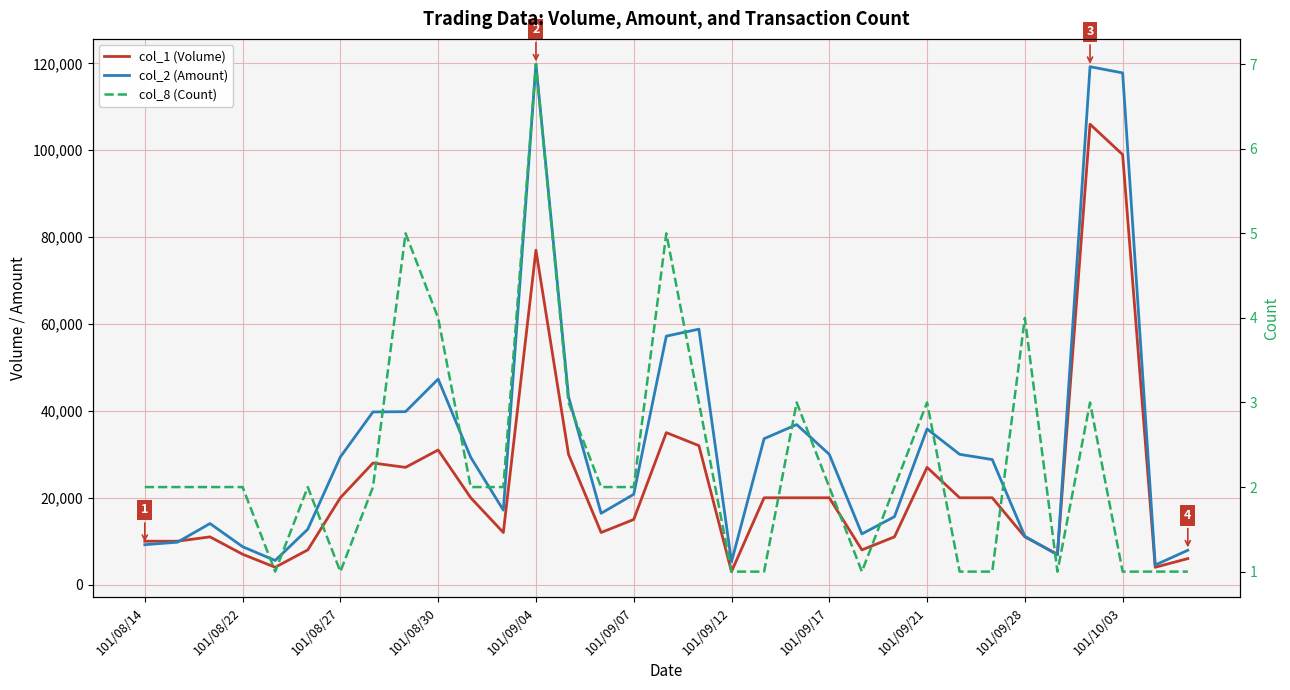

True or false: col_1 (Volume) and col_8 (Count) cross at least once.

False